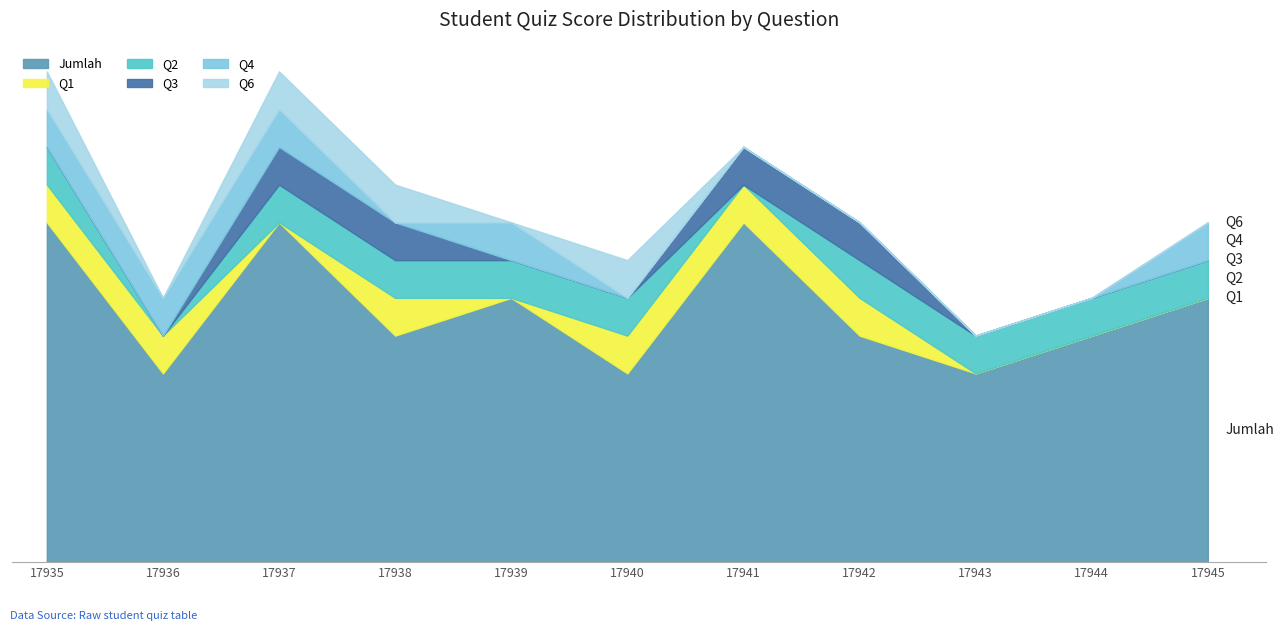

The value of Q4 at 17945 is 0. True or false?

False